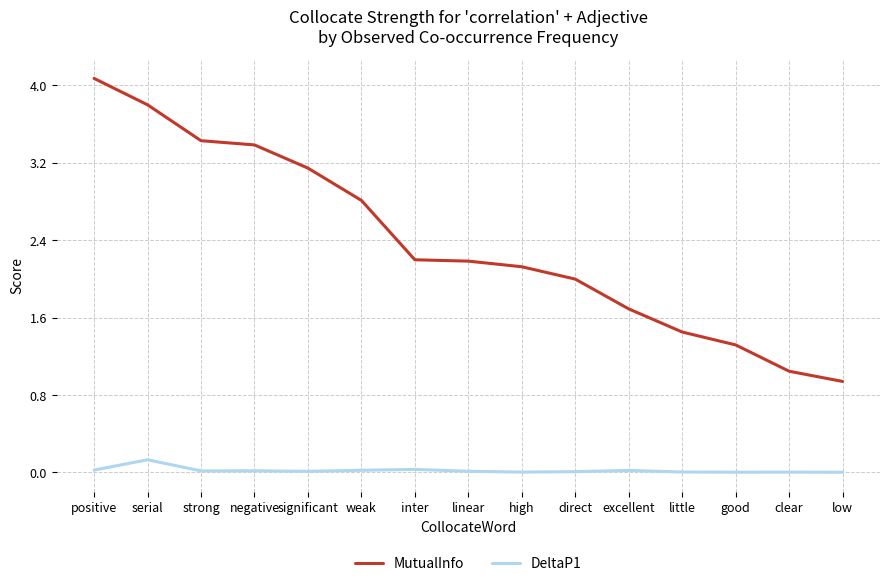

The value of DeltaP1 at positive is 0.0. True or false?

True